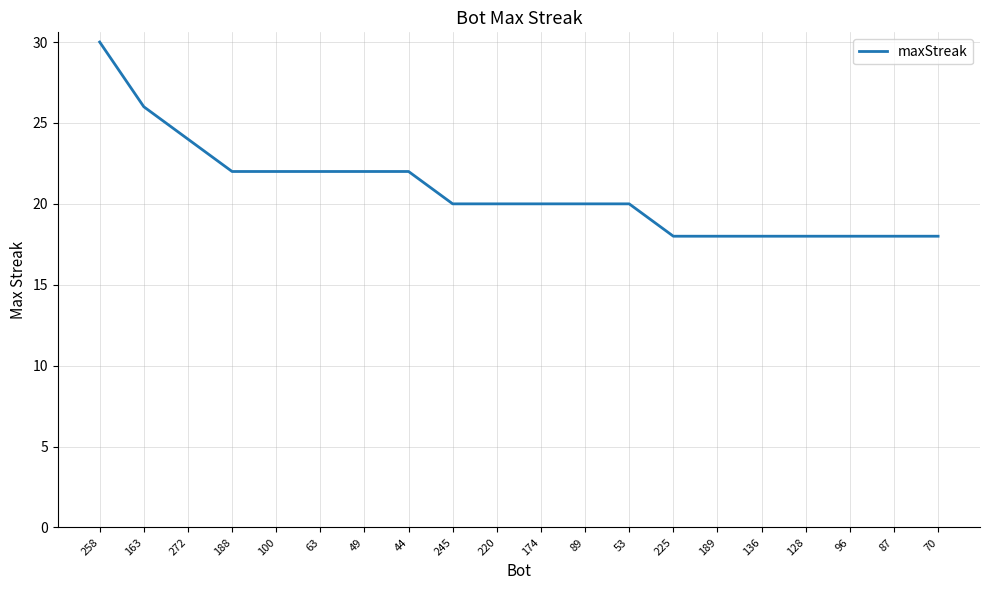

What is the ratio of the value at 258 to the value at 188?

1.4